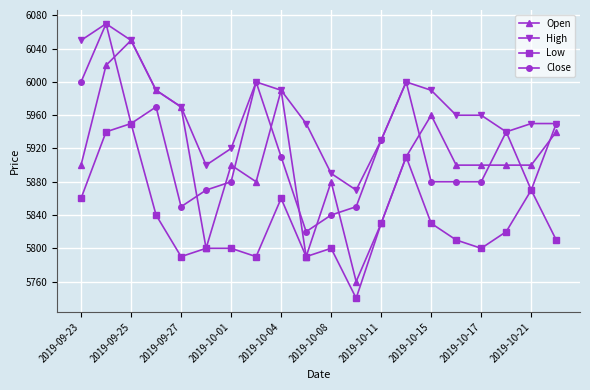

What are all the series names shown in the legend?

Open, High, Low, Close